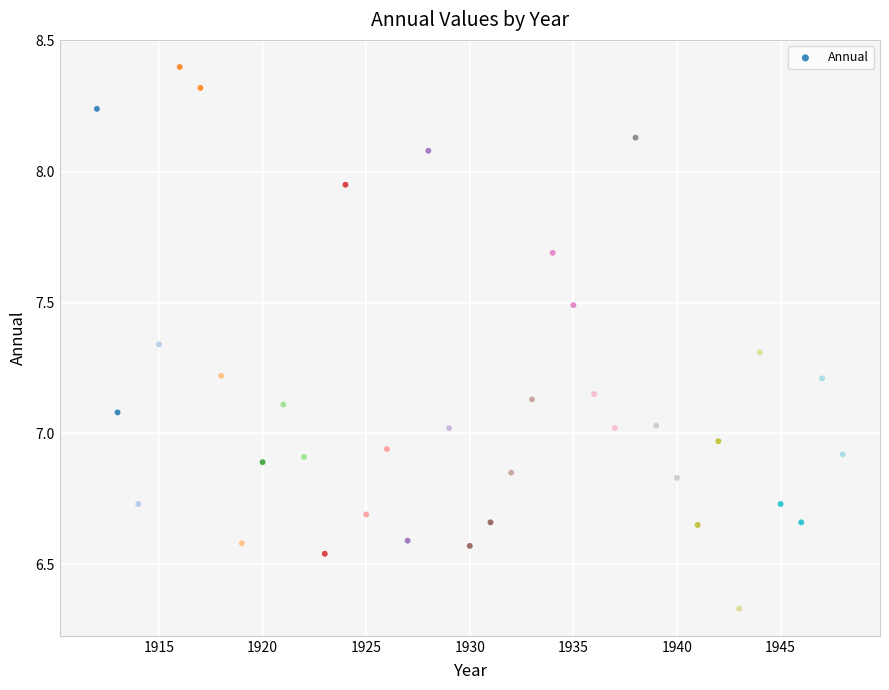

What is the range of X values (max minus min)?

36.0